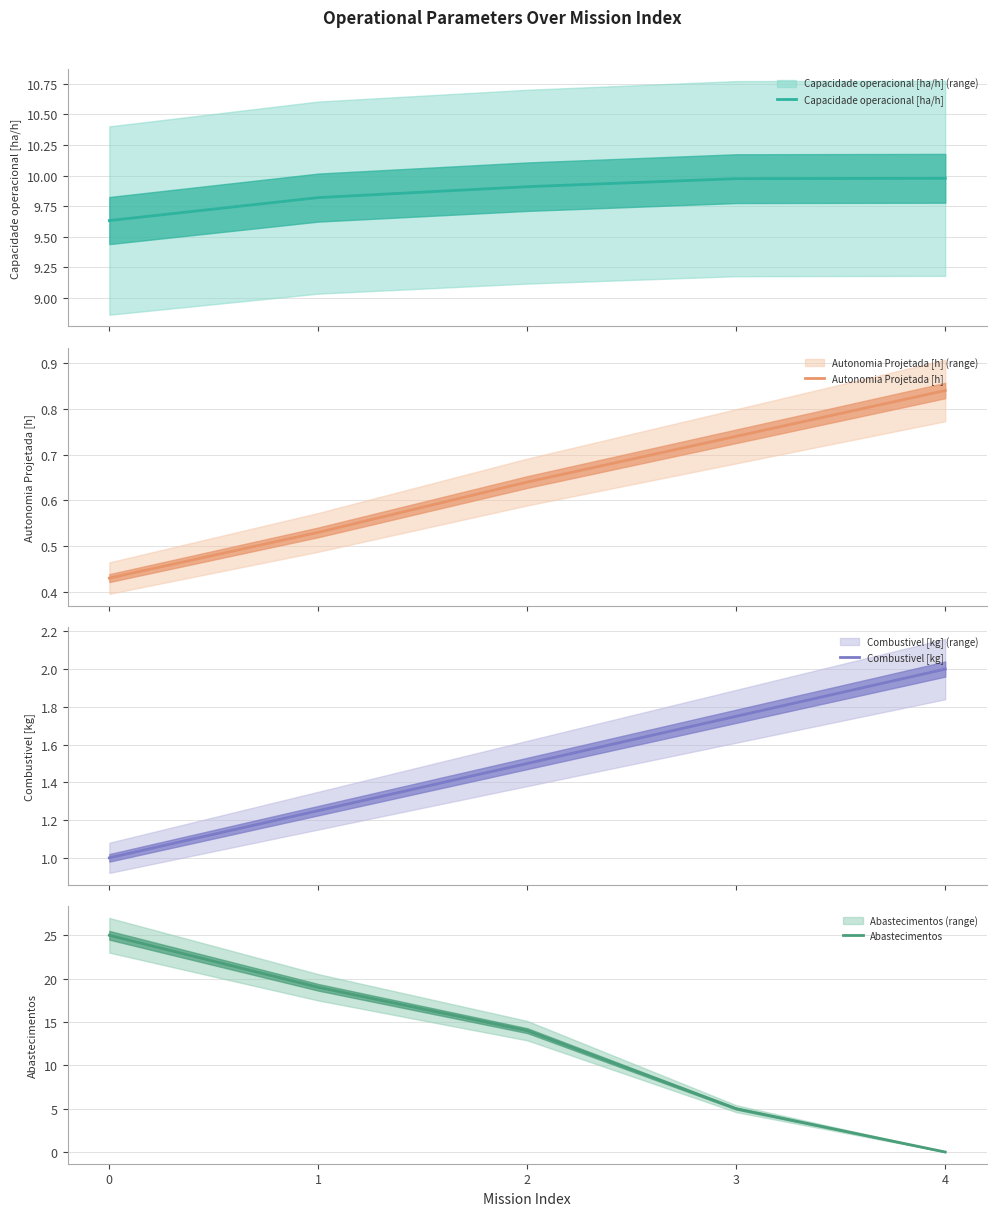

At which category does the chart reach its minimum across all series?

4